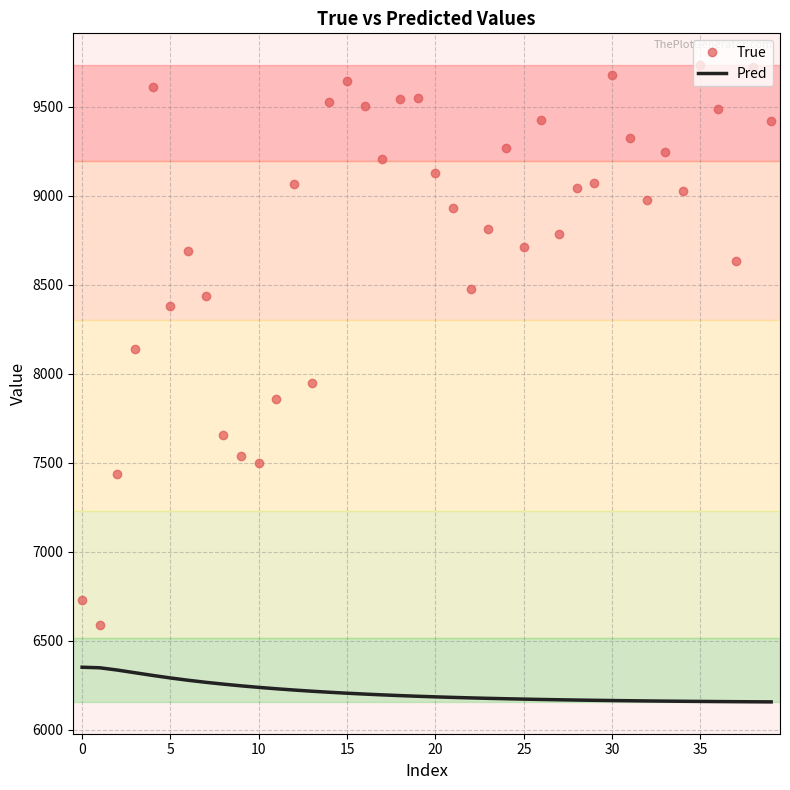

Which series has the largest range (max minus min)?

True